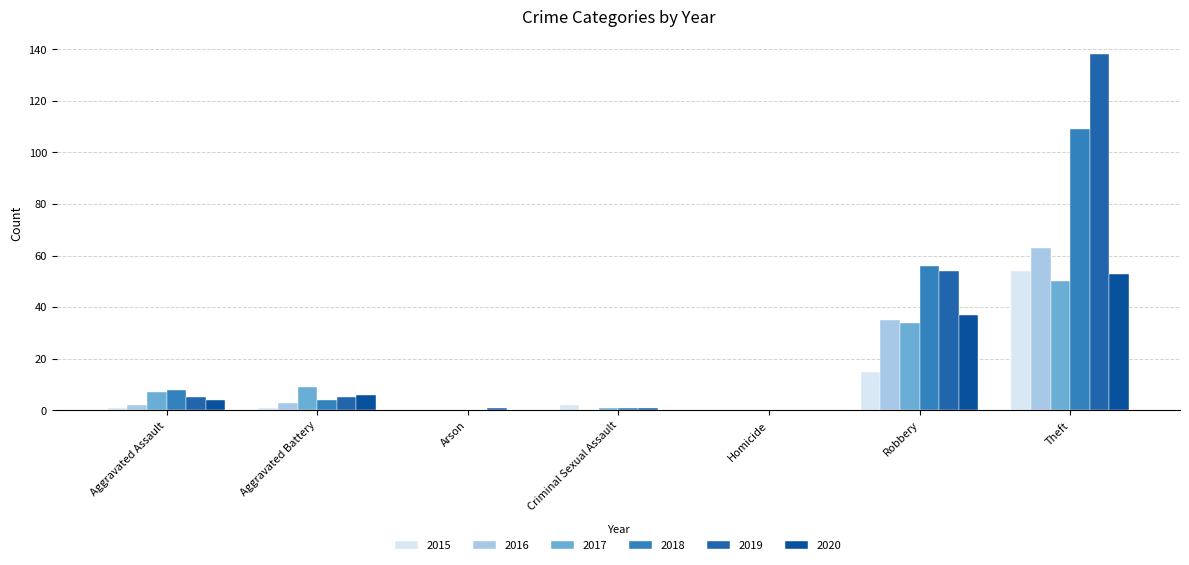

How many groups of bars are there?

7